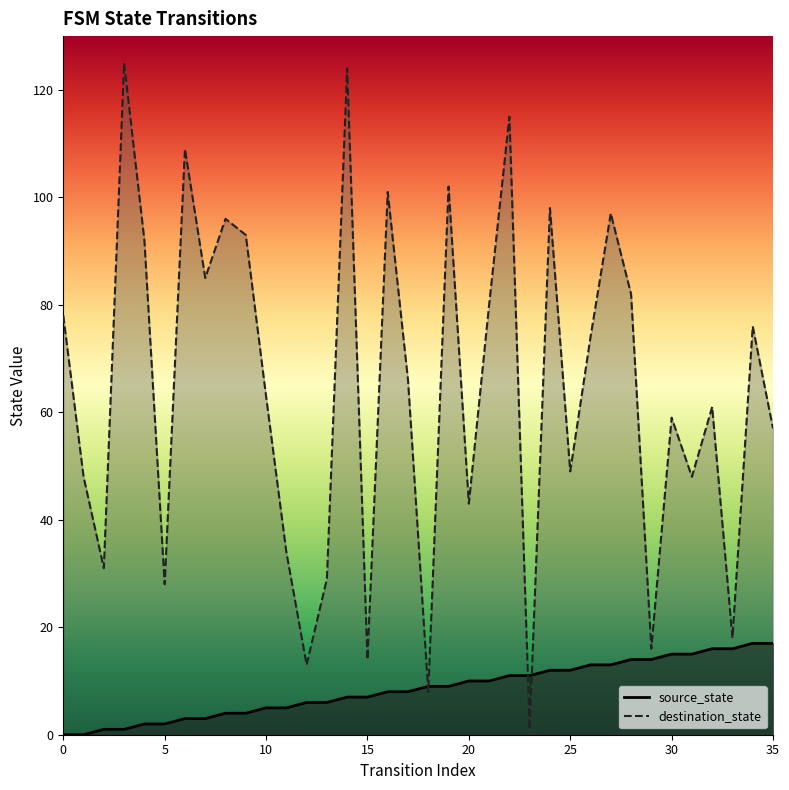

What are all the series names shown in the legend?

source_state, destination_state